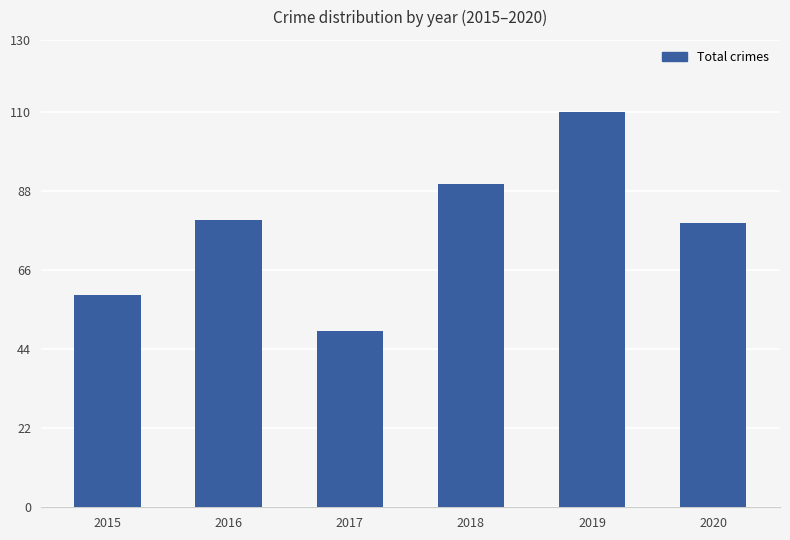

Reading left to right, transcribe all the data shown in this chart.

2015=59	2016=80	2017=49	2018=90	2019=110	2020=79